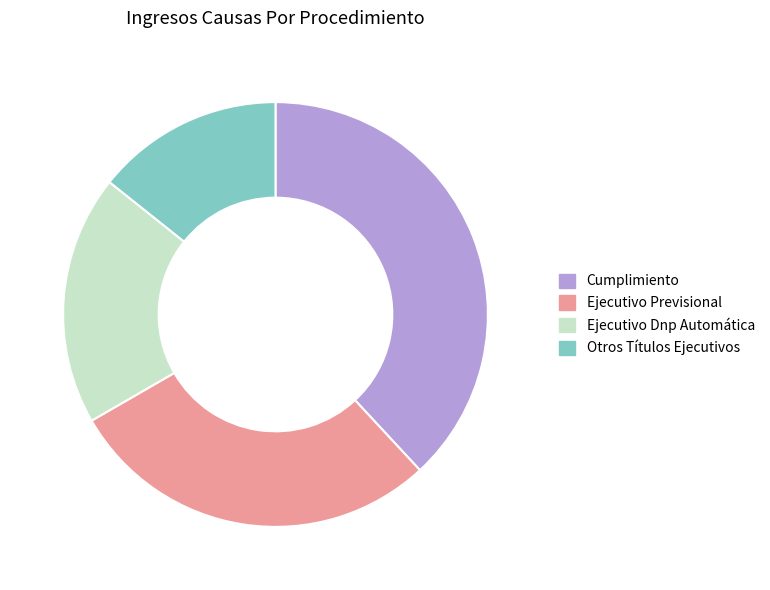

Which category has the smallest portion of the pie?

Otros Títulos Ejecutivos